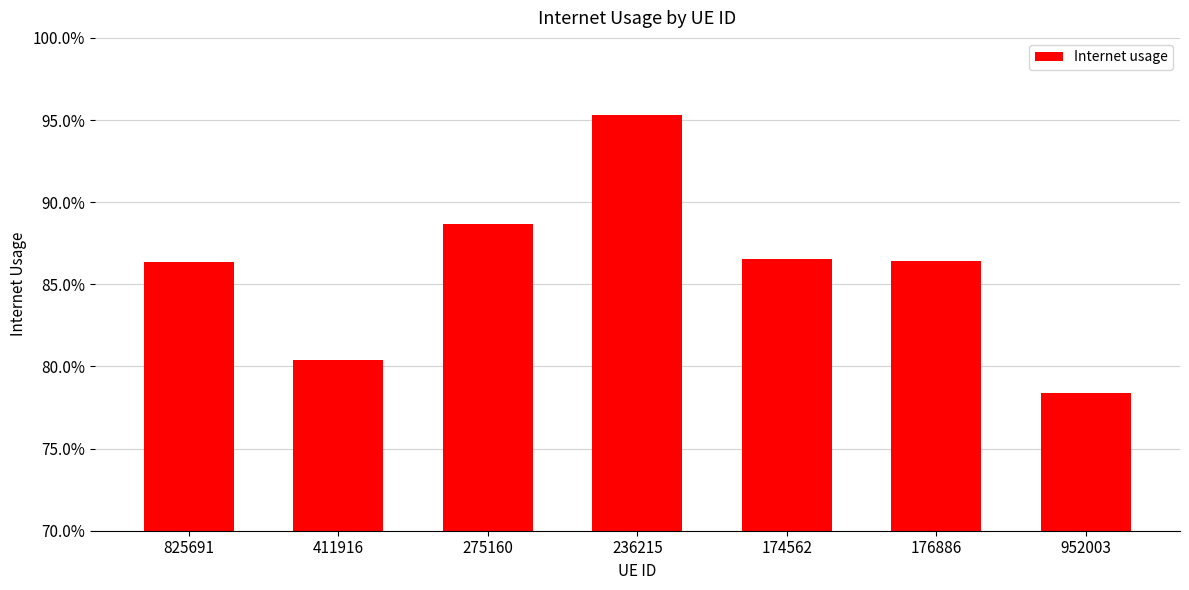

Reading left to right, transcribe all the data shown in this chart.

0.9	0.8	0.9	1.0	0.9	0.9	0.8